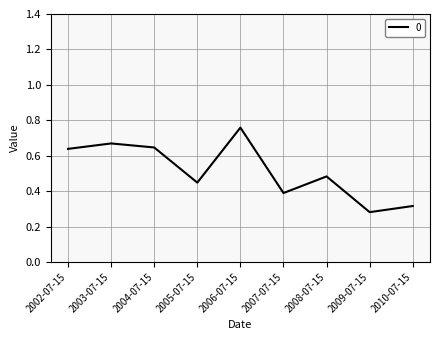

What position from the right is 2005-07-15?

6